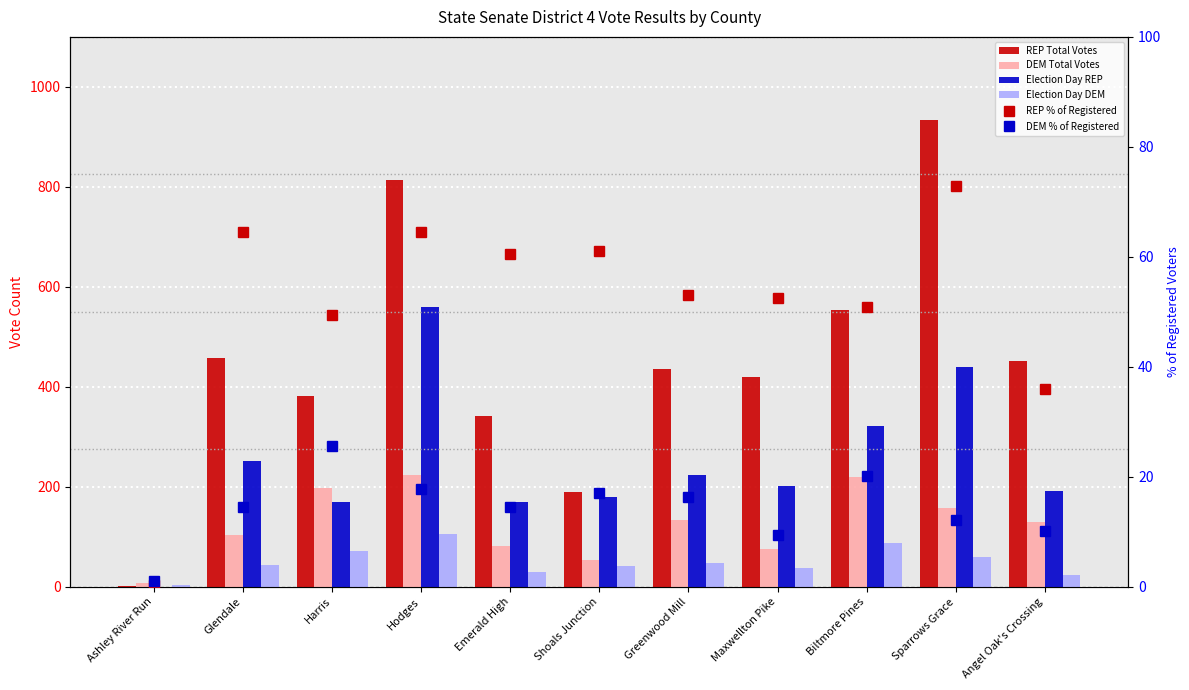

Which series has the largest total across all categories?

REP Total Votes